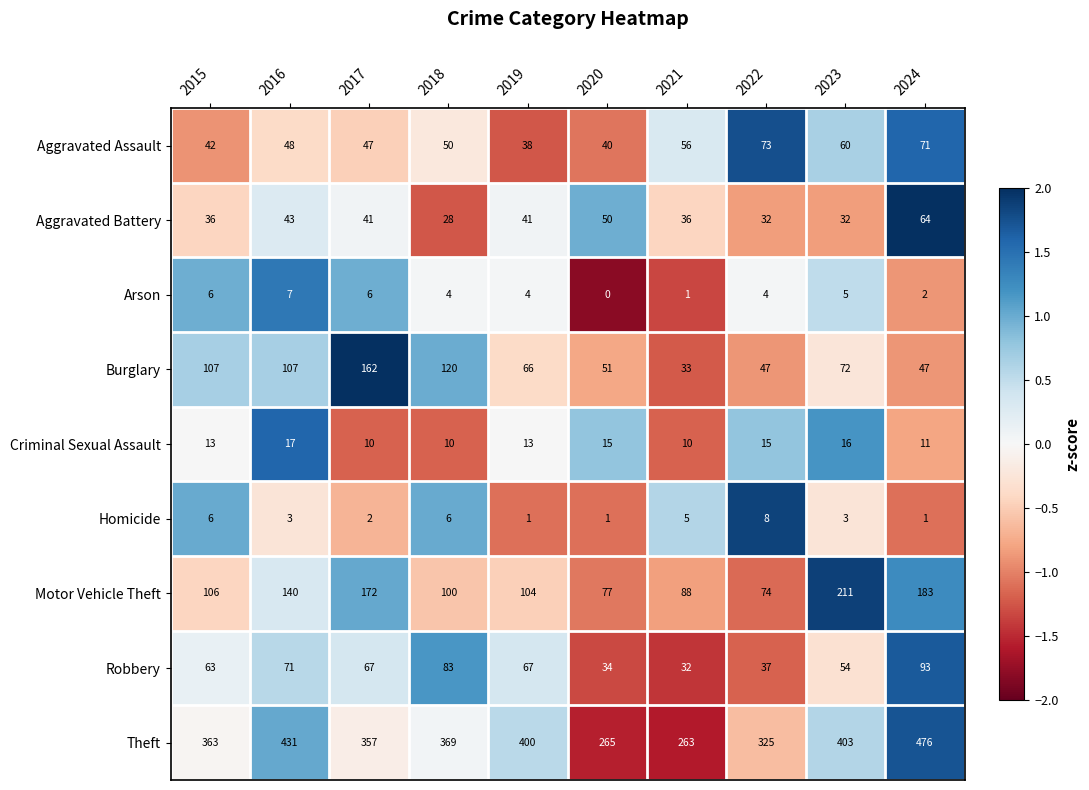

How many series are shown in this chart?

9